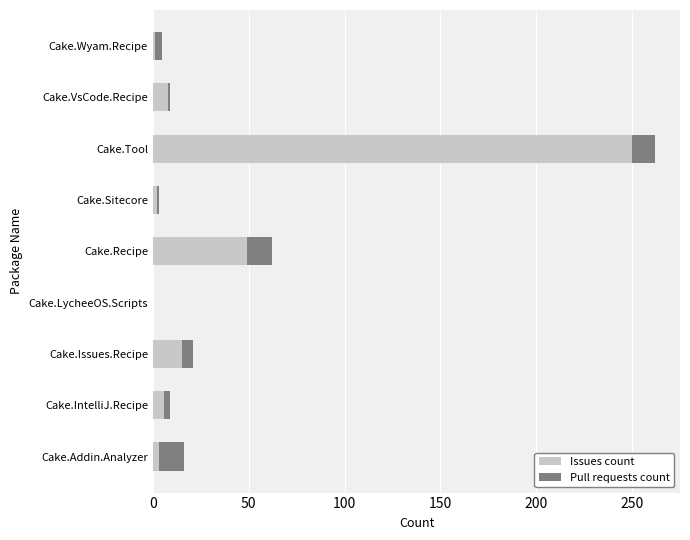

Where is Issues count nearest to the value 125?

Cake.Recipe